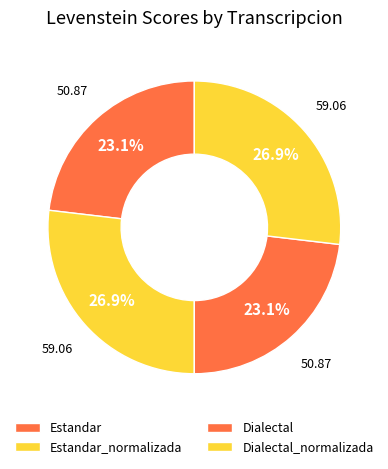

How many slices are in this pie chart?

4